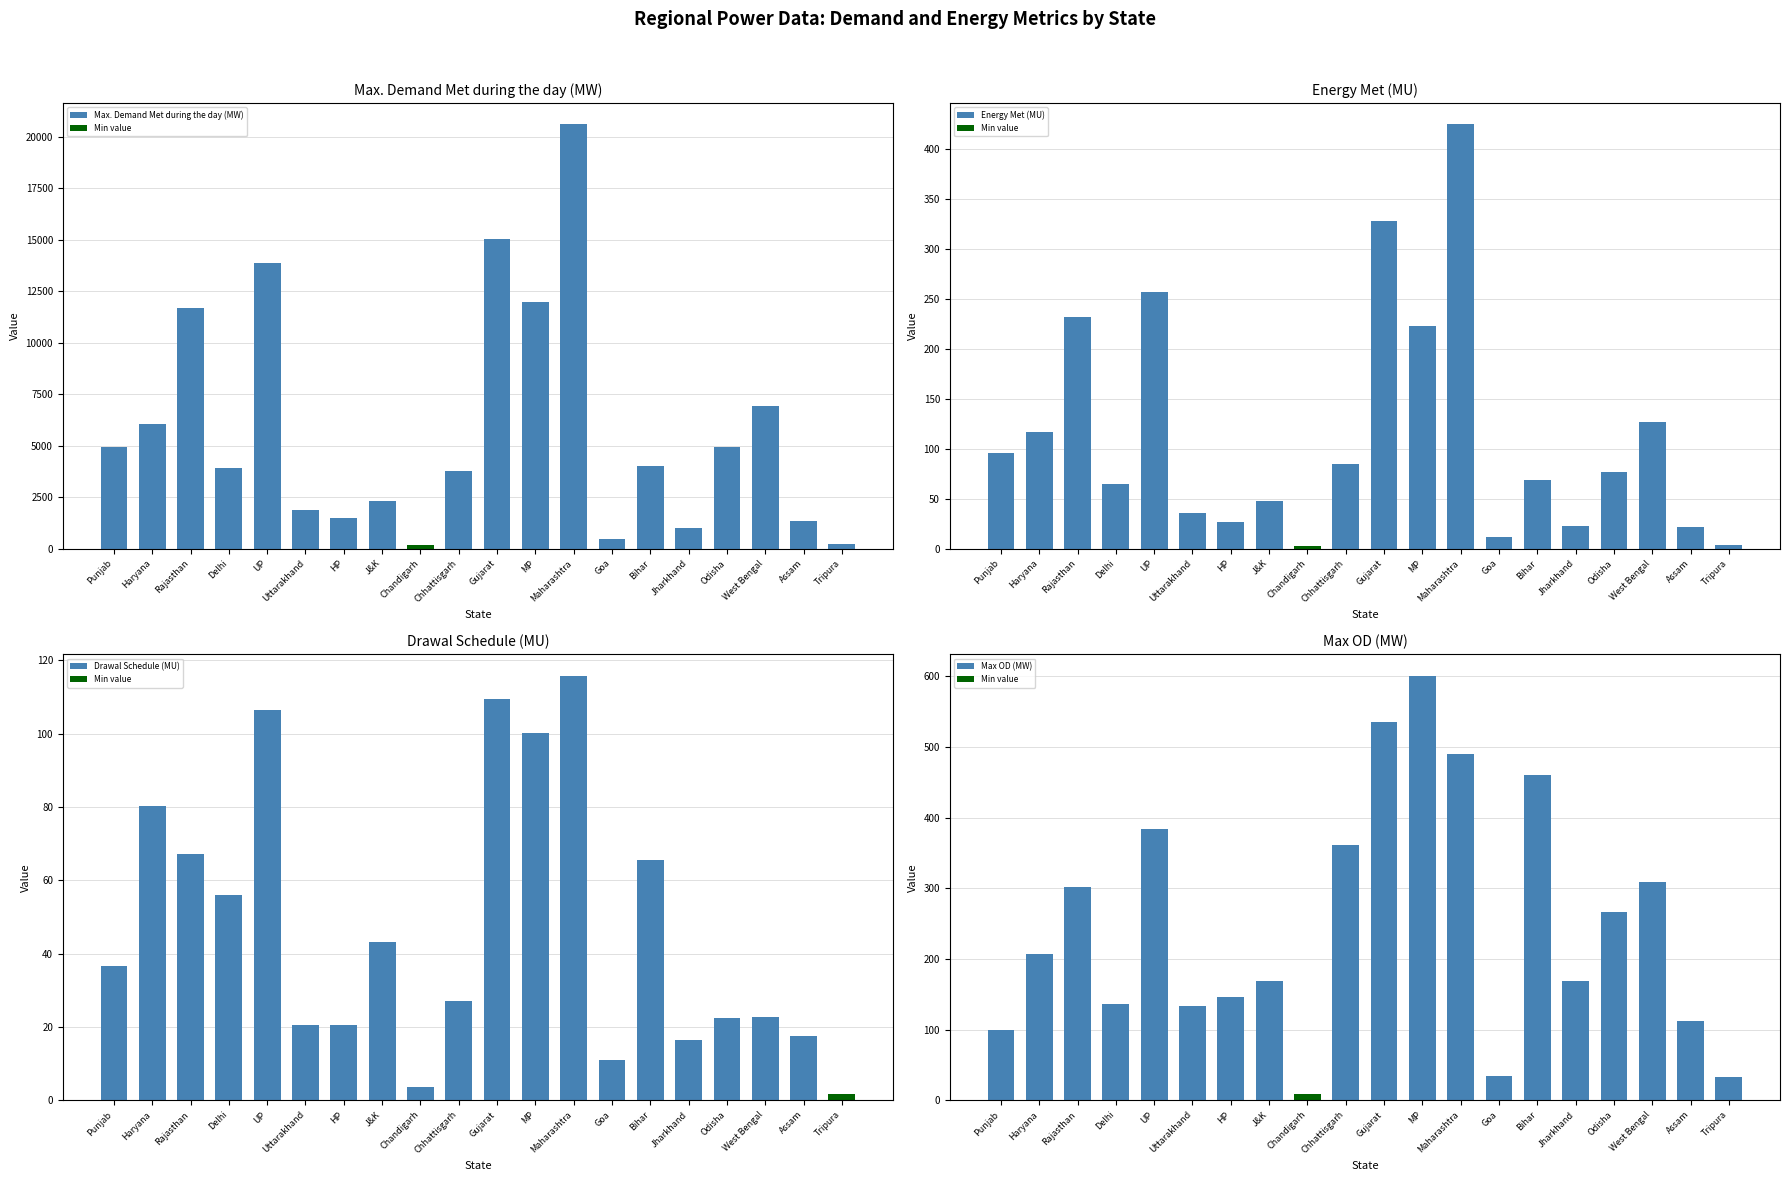

The value of Max. Demand Met during the day (MW) at Maharashtra is 4820.5. True or false?

False